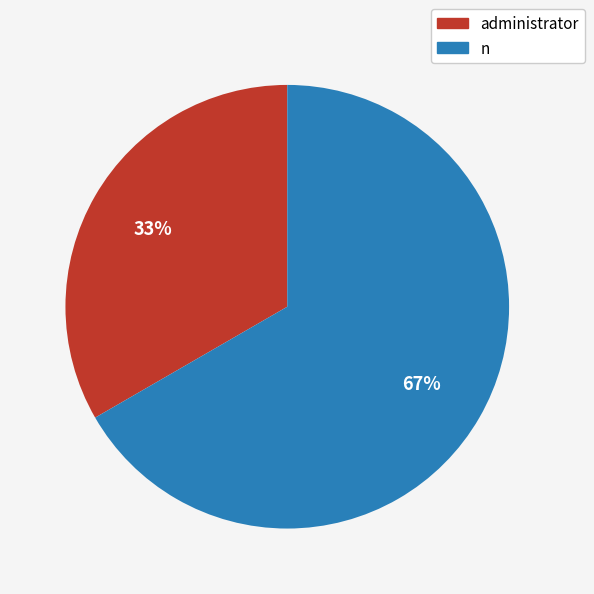

Is there a majority slice in this chart?

Yes